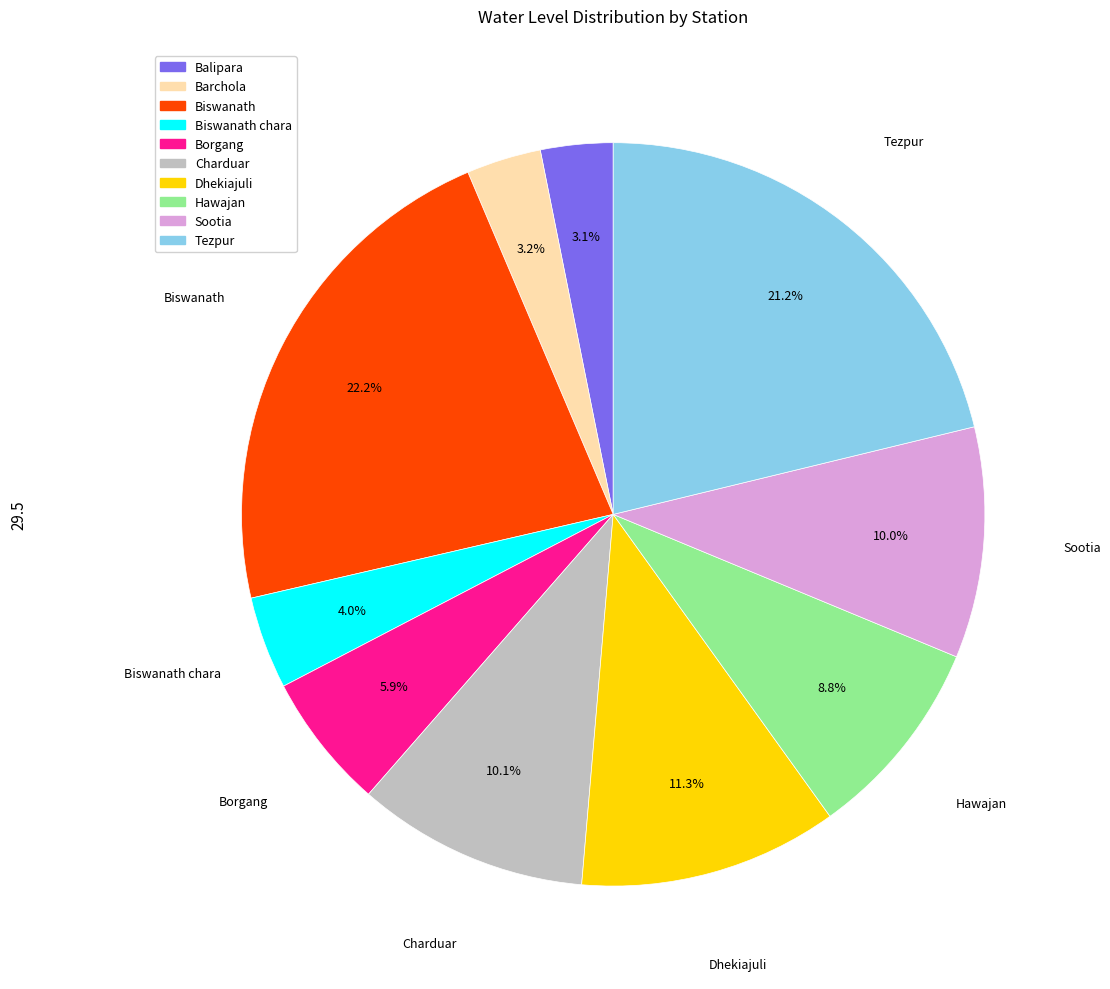

What is the largest slice in the pie chart?

Biswanath